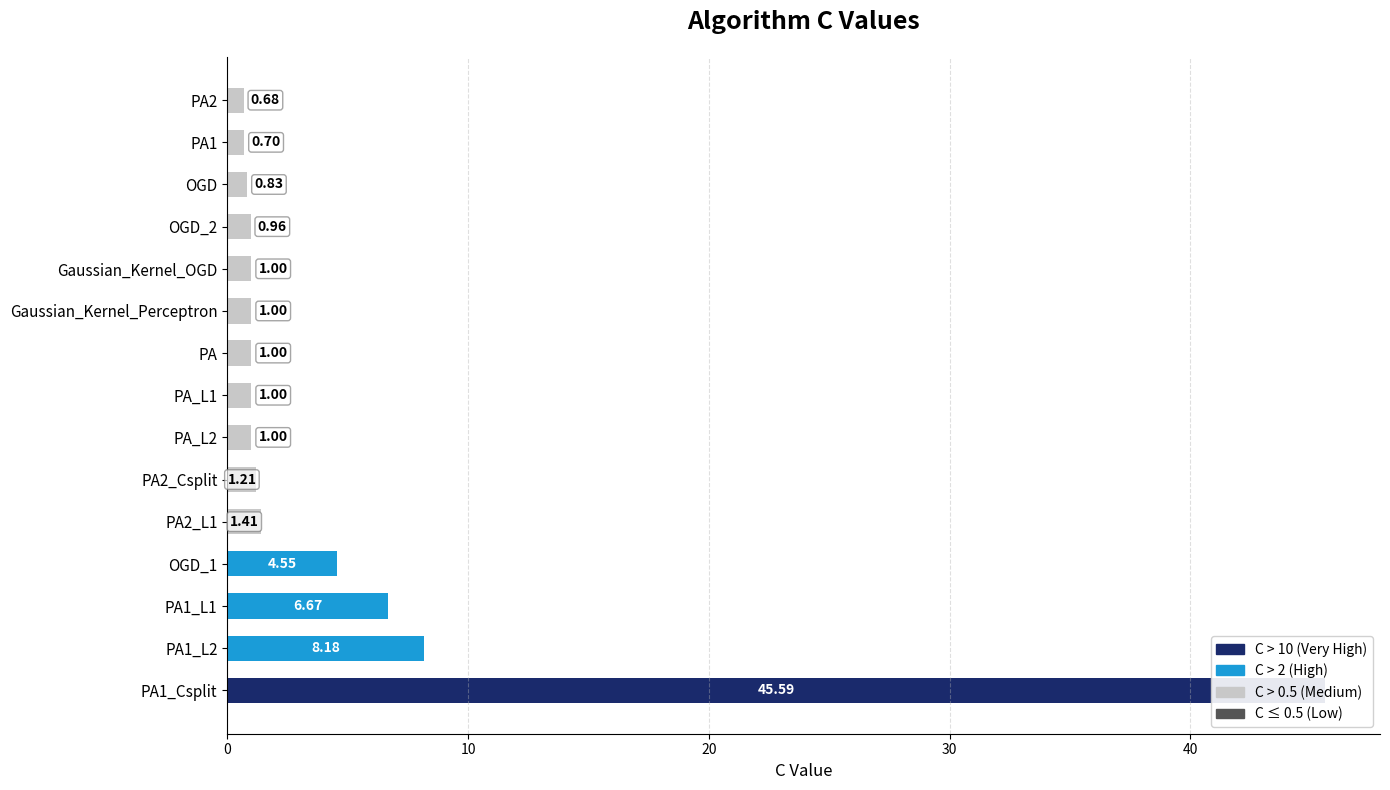

Reading right to left, list all the values displayed in this chart.

0.7	0.7	0.8	1.0	1.0	1.0	1.0	1.0	1.0	1.2	1.4	4.5	6.7	8.2	45.6